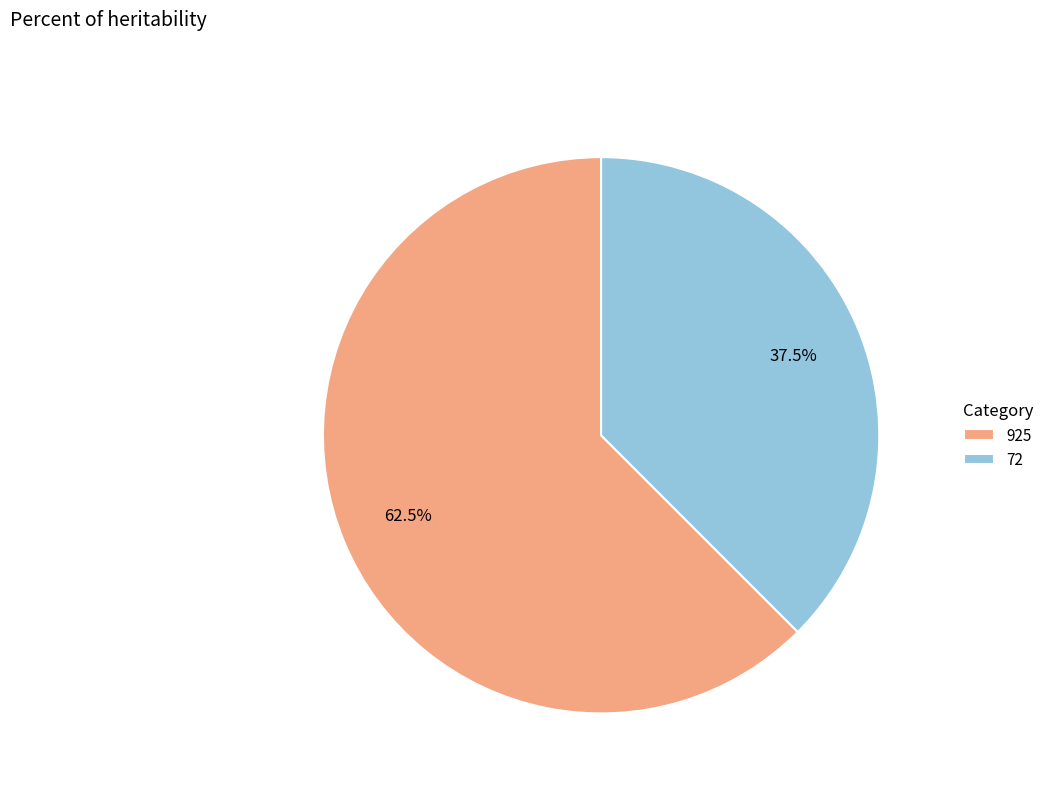

Does 925 account for over 50% of the chart?

Yes